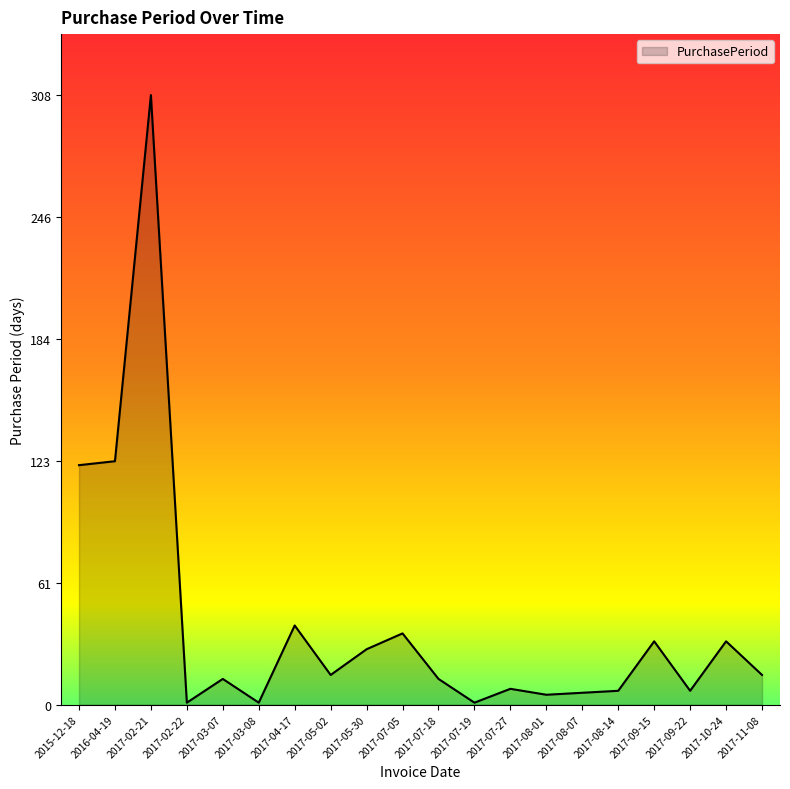

Is it true that the value at 2017-10-24 is 49?

False